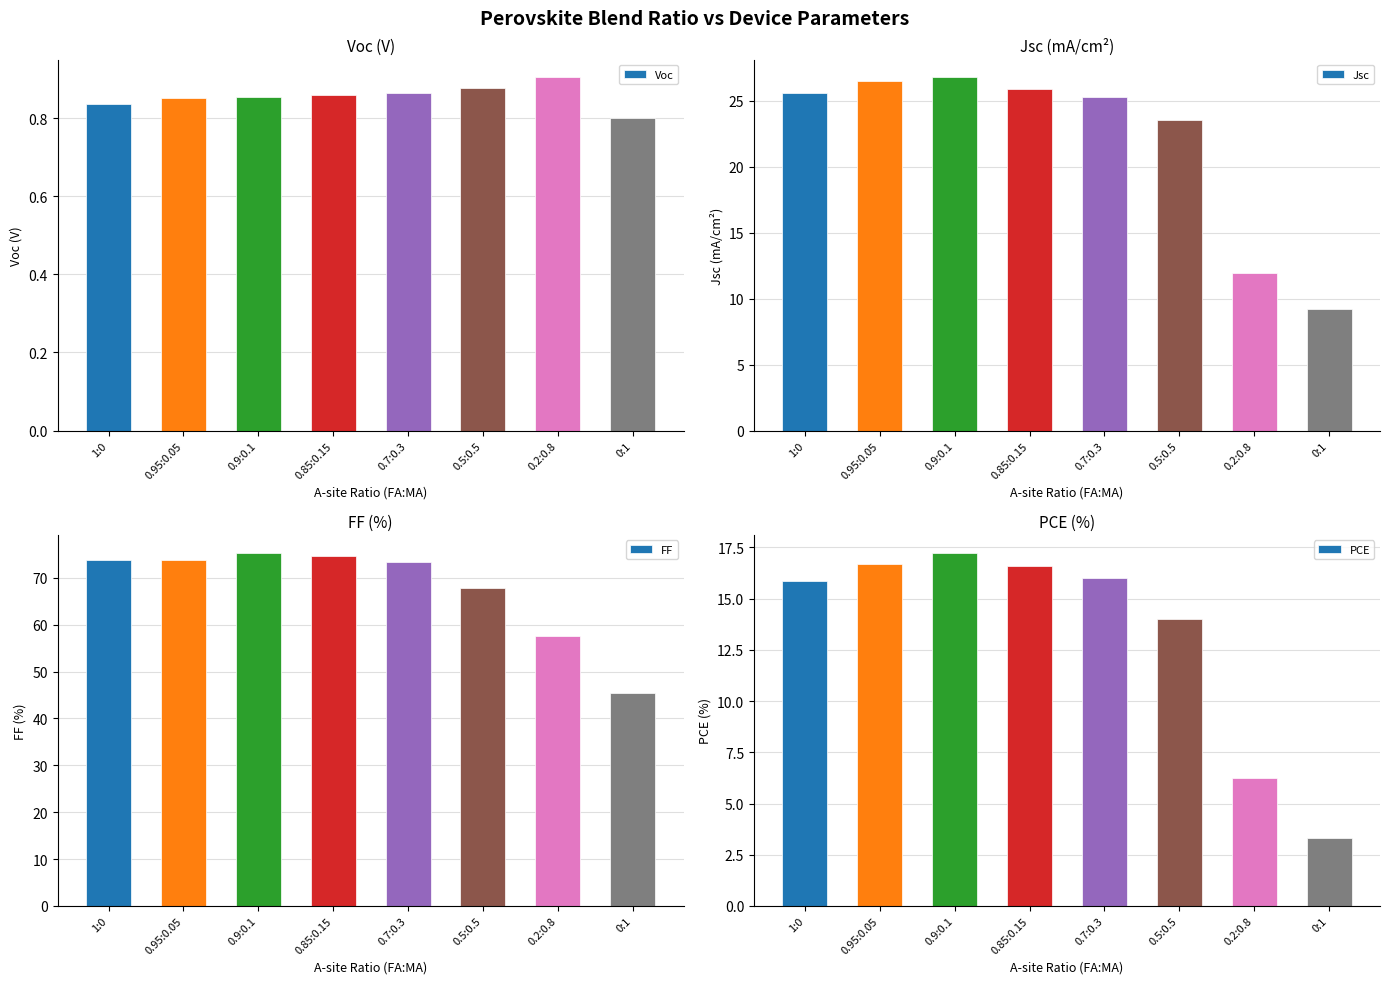

What is the difference between the second highest and second lowest values in the FF series?

17.0